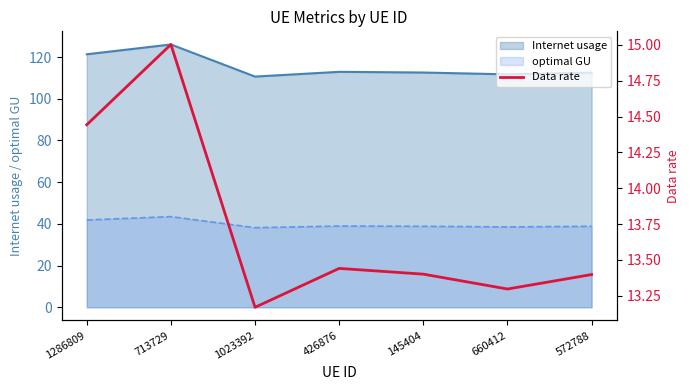

Between 572788 and 145404, which is larger?

145404